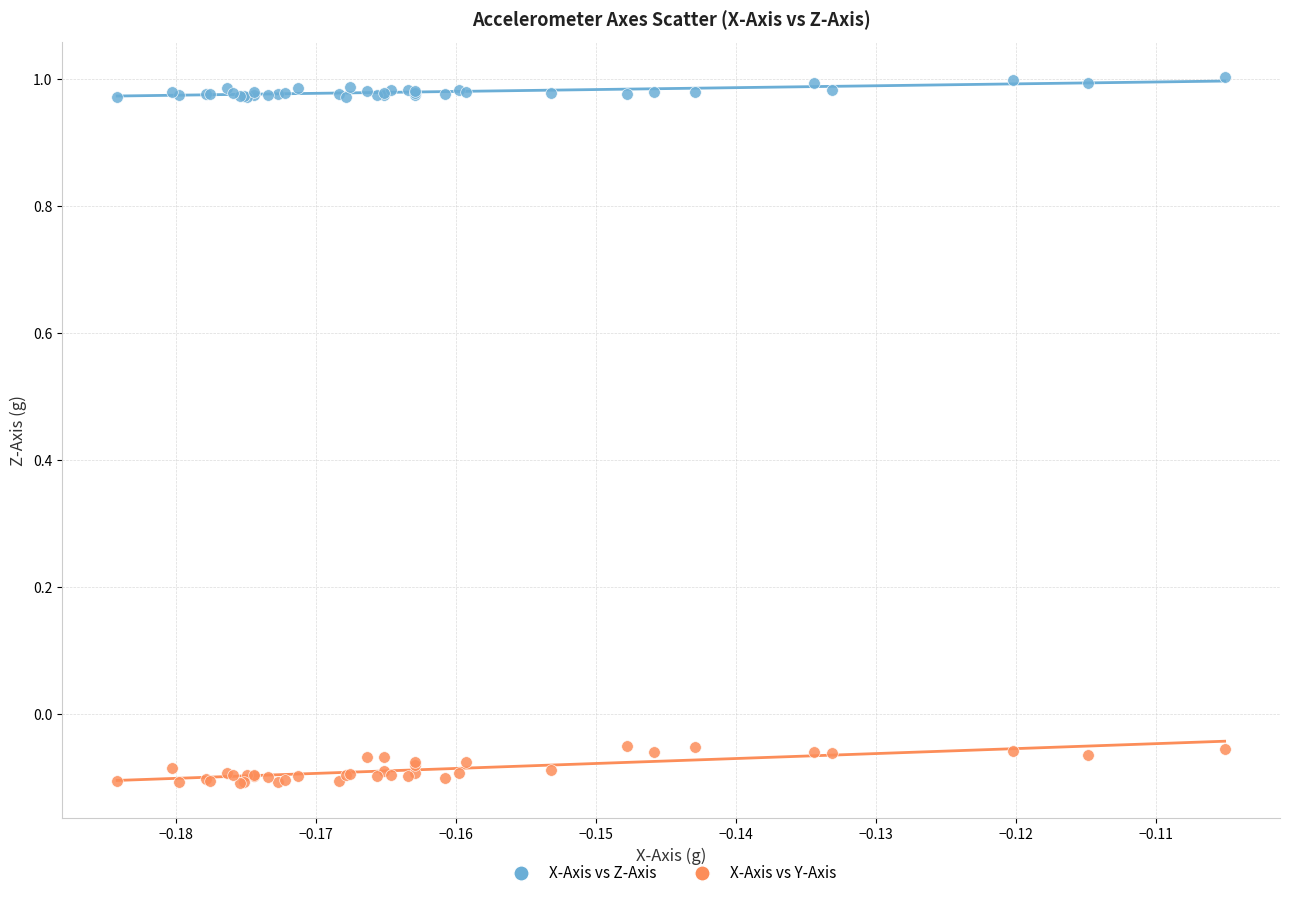

Which series contains the highest Y value?

X-Axis vs Z-Axis